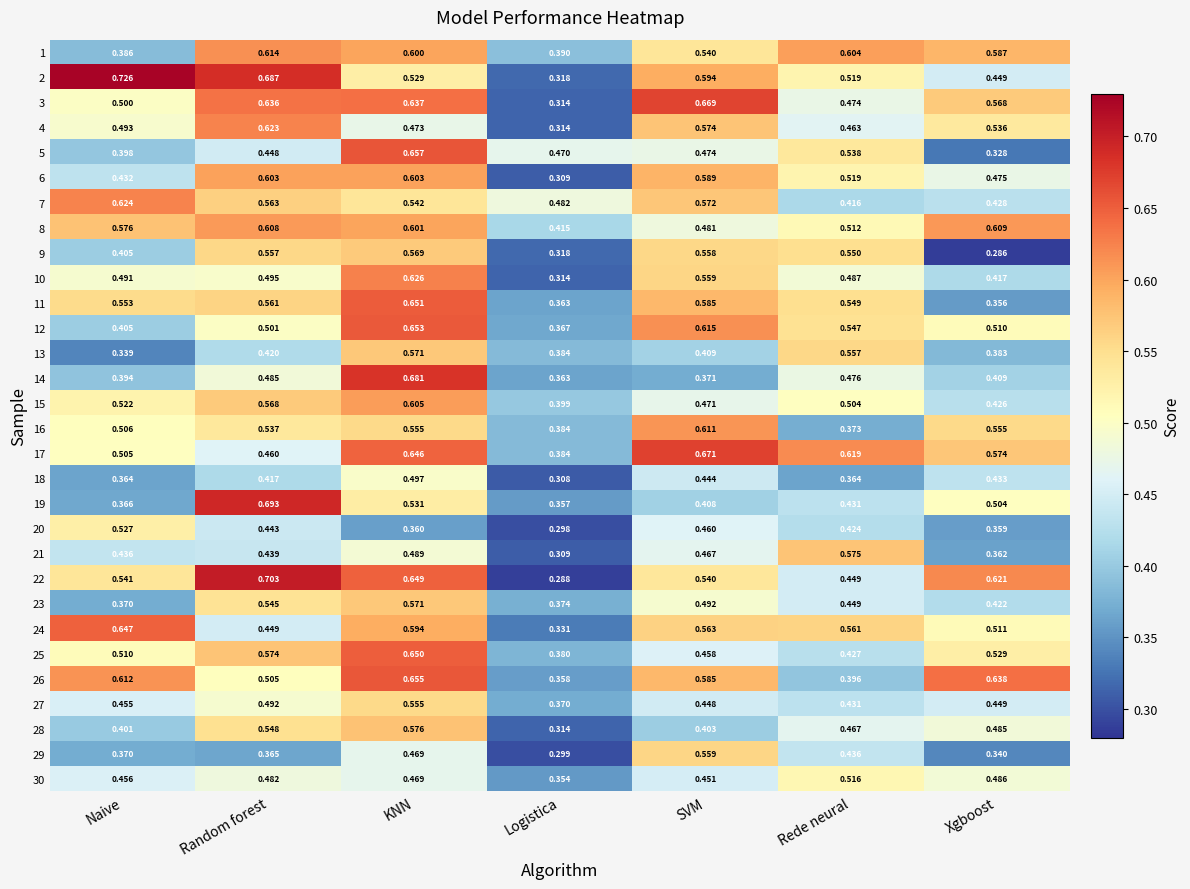

List the labels in order of 12 value, smallest first.

Logistica, Naive, Random forest, Xgboost, Rede neural, SVM, KNN